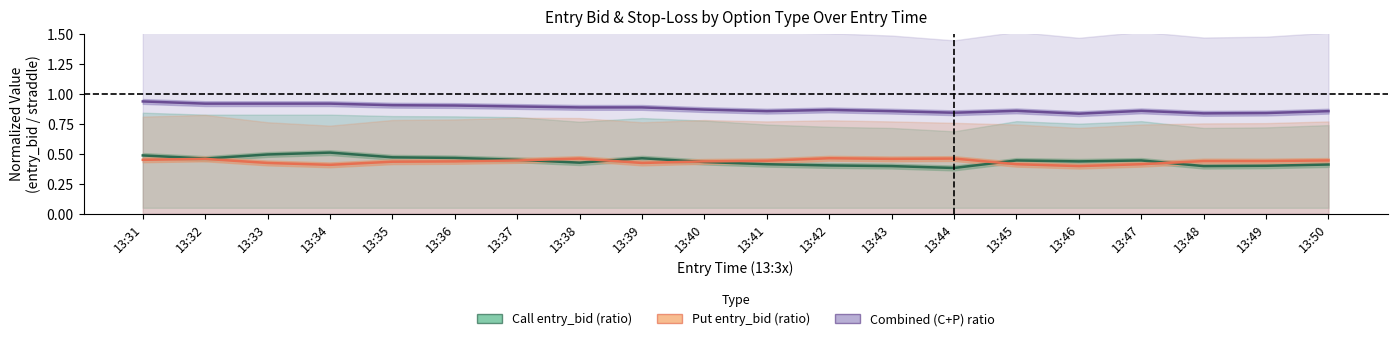

At which category does Call entry_bid (ratio) reach its first local peak?

13:34